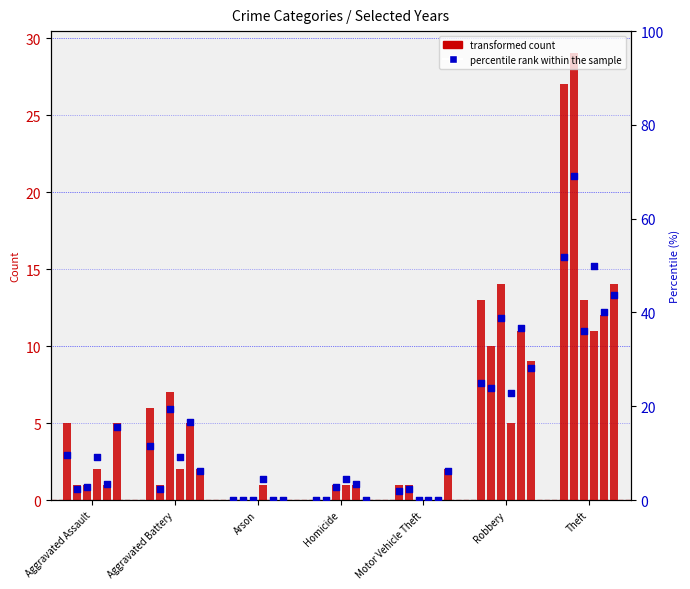

What is the ratio of the value at Motor Vehicle Theft to the value at Aggravated Battery?

0.2